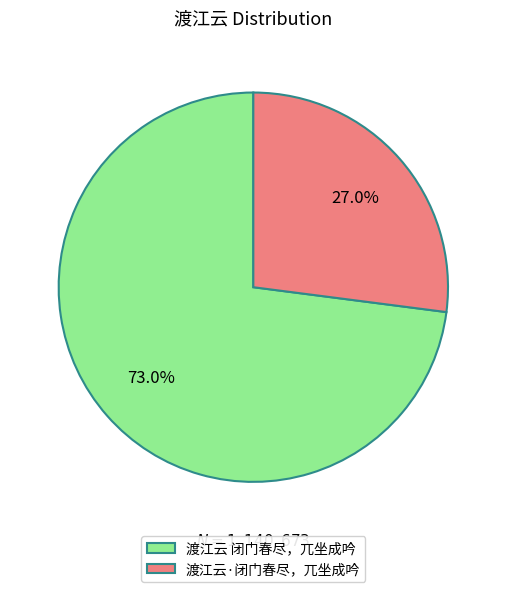

Which has a higher value, 渡江云 闭门春尽，兀坐成吟 or 渡江云·闭门春尽，兀坐成吟?

渡江云 闭门春尽，兀坐成吟